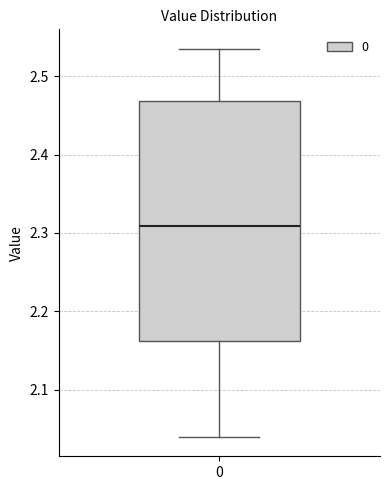

Where is the upper edge of the box at x = 0 on the y-axis? The values are not printed on the chart, so give them approximately, as read against the axis.

2.47